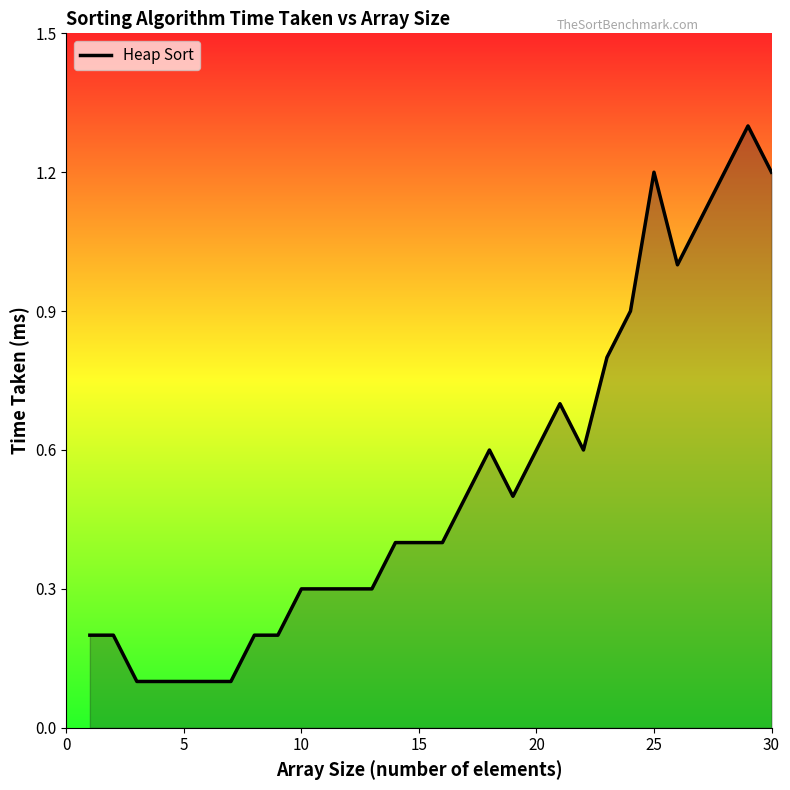

How many distinct data groups are displayed?

1